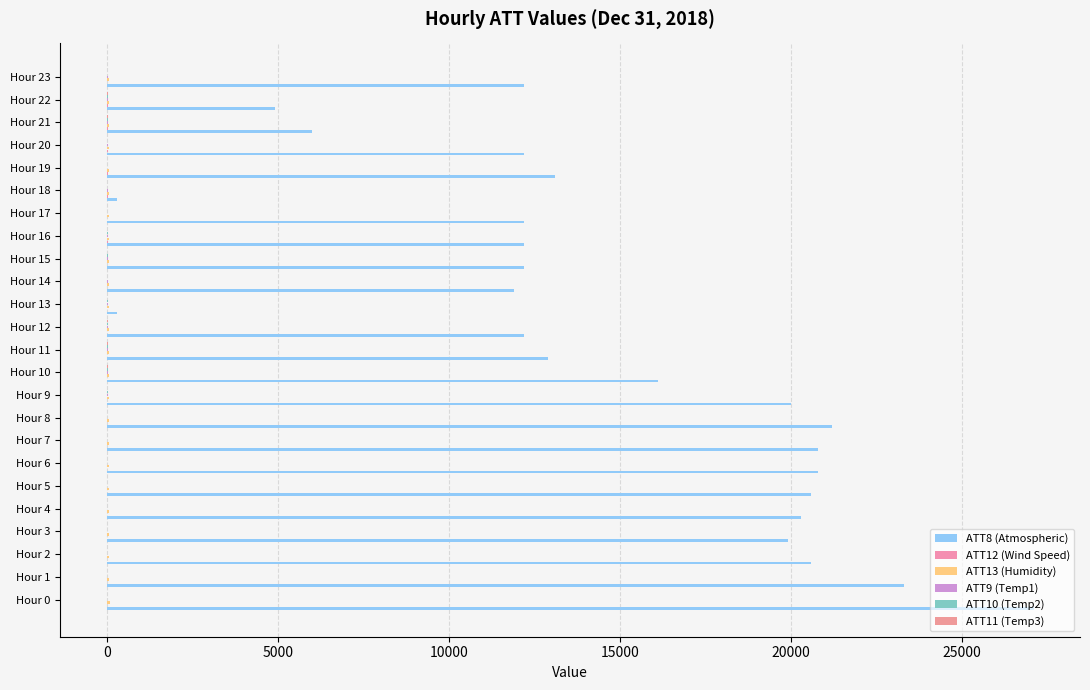

How many categories are shown in the chart?

24